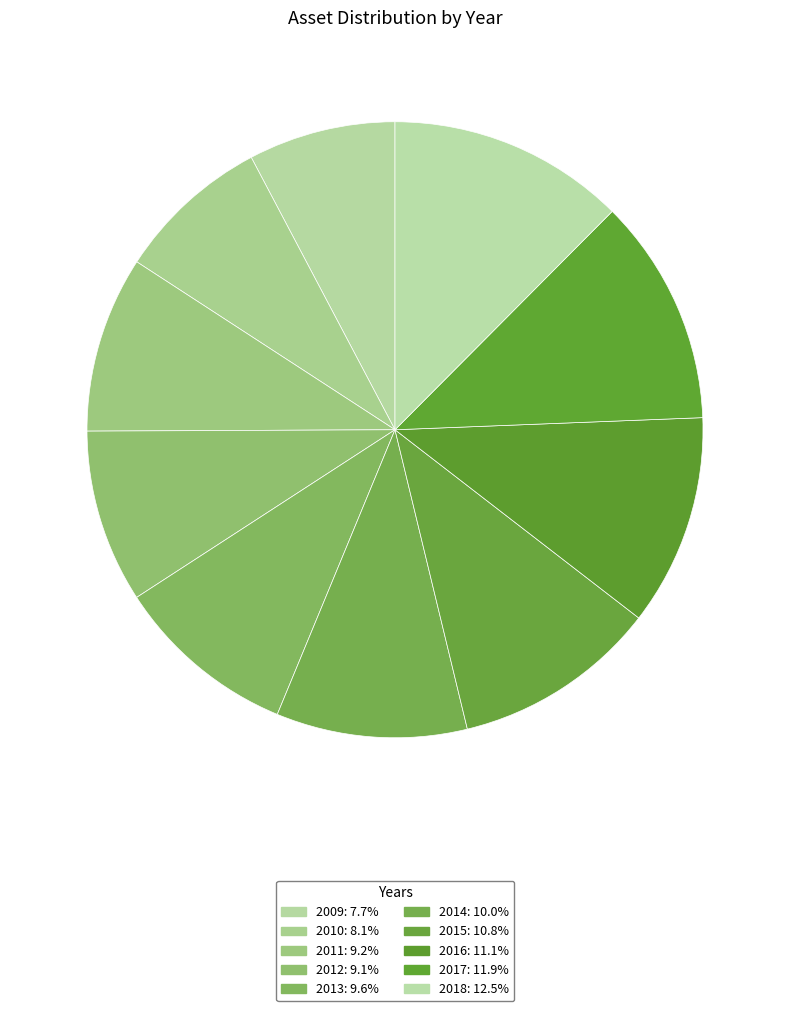

How many segments does this pie chart have?

10